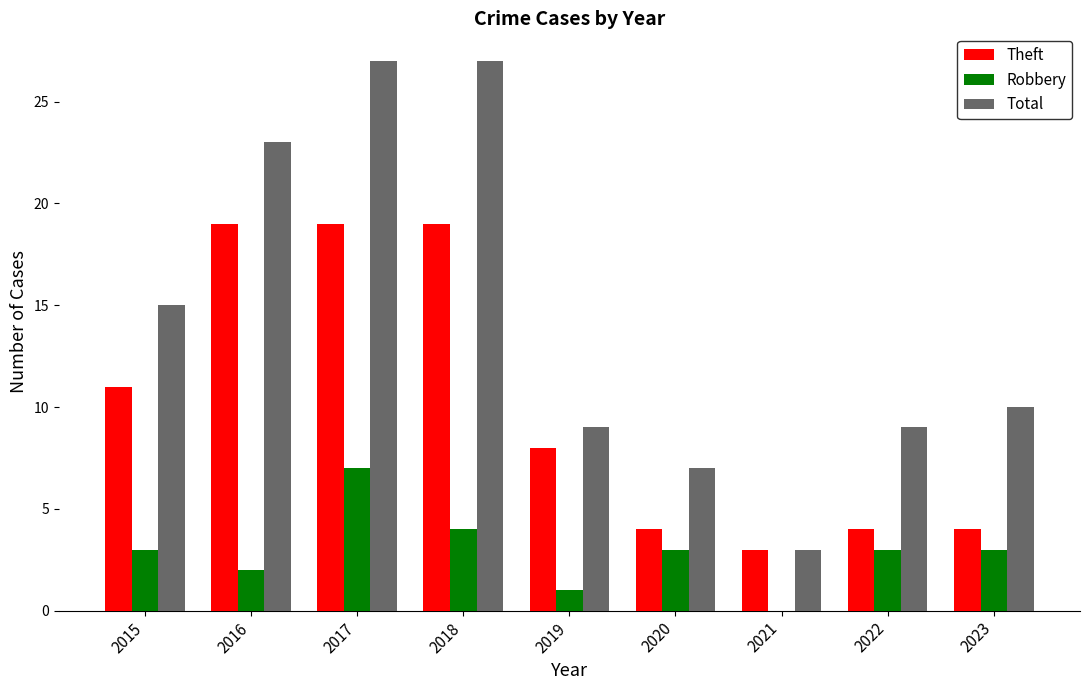

Reading right to left, list all the values displayed in this chart.

Theft: 4	4	3	4	8	19	19	19	11
Robbery: 3	3	0	3	1	4	7	2	3
Total: 10	9	3	7	9	27	27	23	15